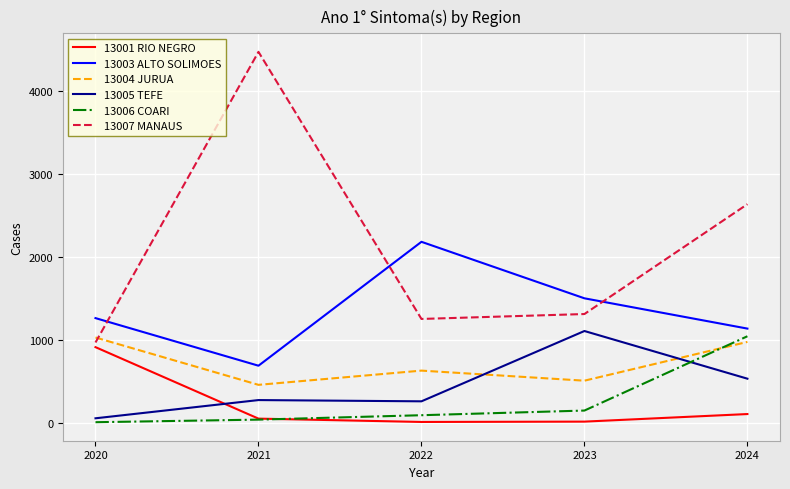

Which label corresponds to the largest value in the chart?

2021